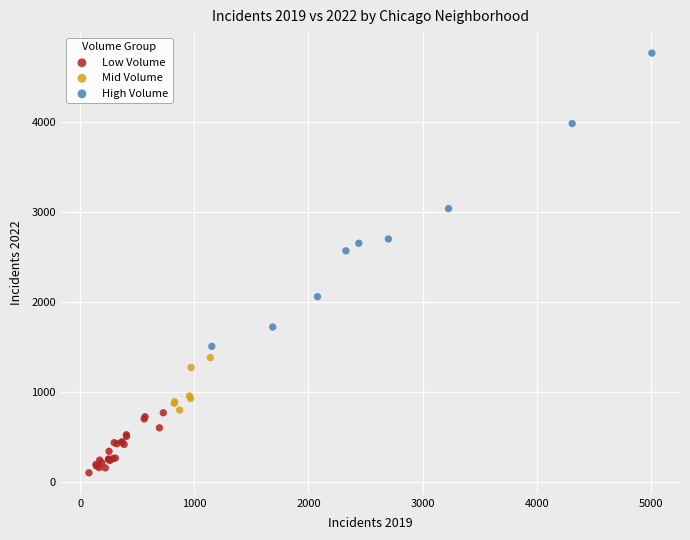

Which series contains the highest Y value?

High Volume